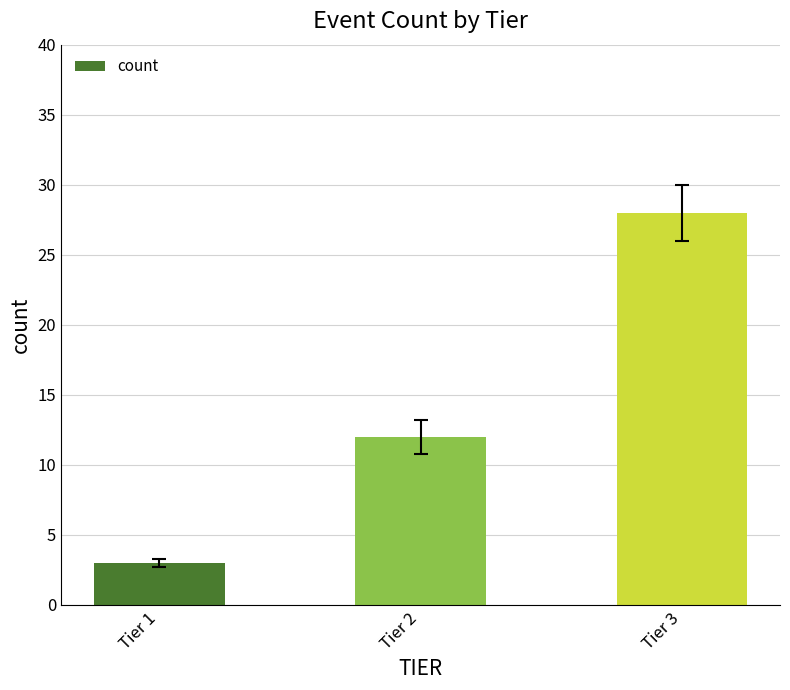

What value does the data have at Tier 3?

28